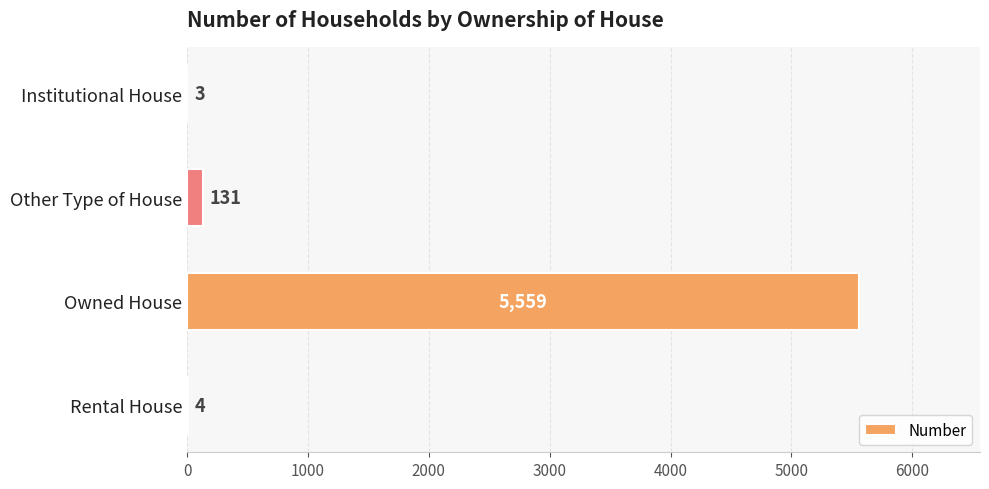

Which has a higher value, Other Type of House or Owned House?

Owned House